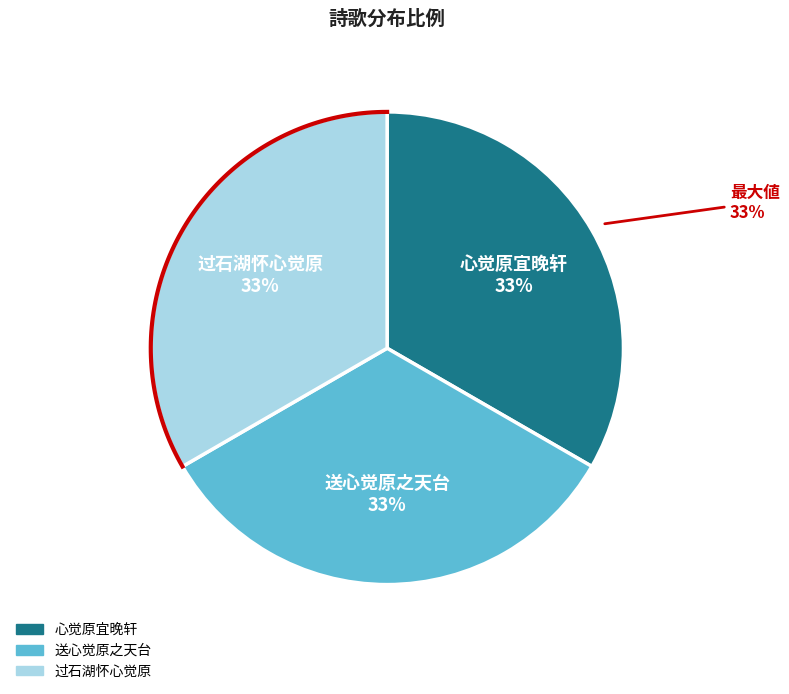

What is the largest slice in the pie chart?

过石湖怀心觉原